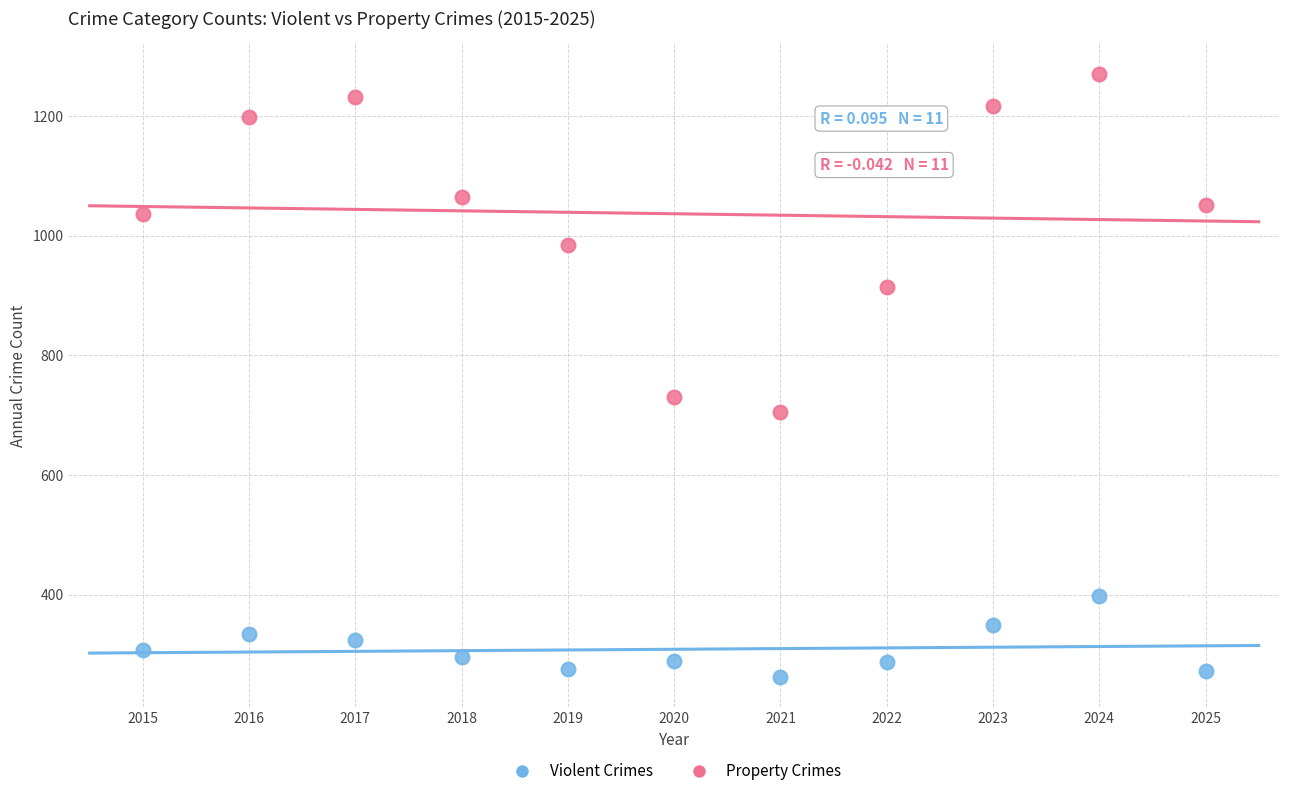

What are all the series names shown in the legend?

Violent Crimes, Property Crimes